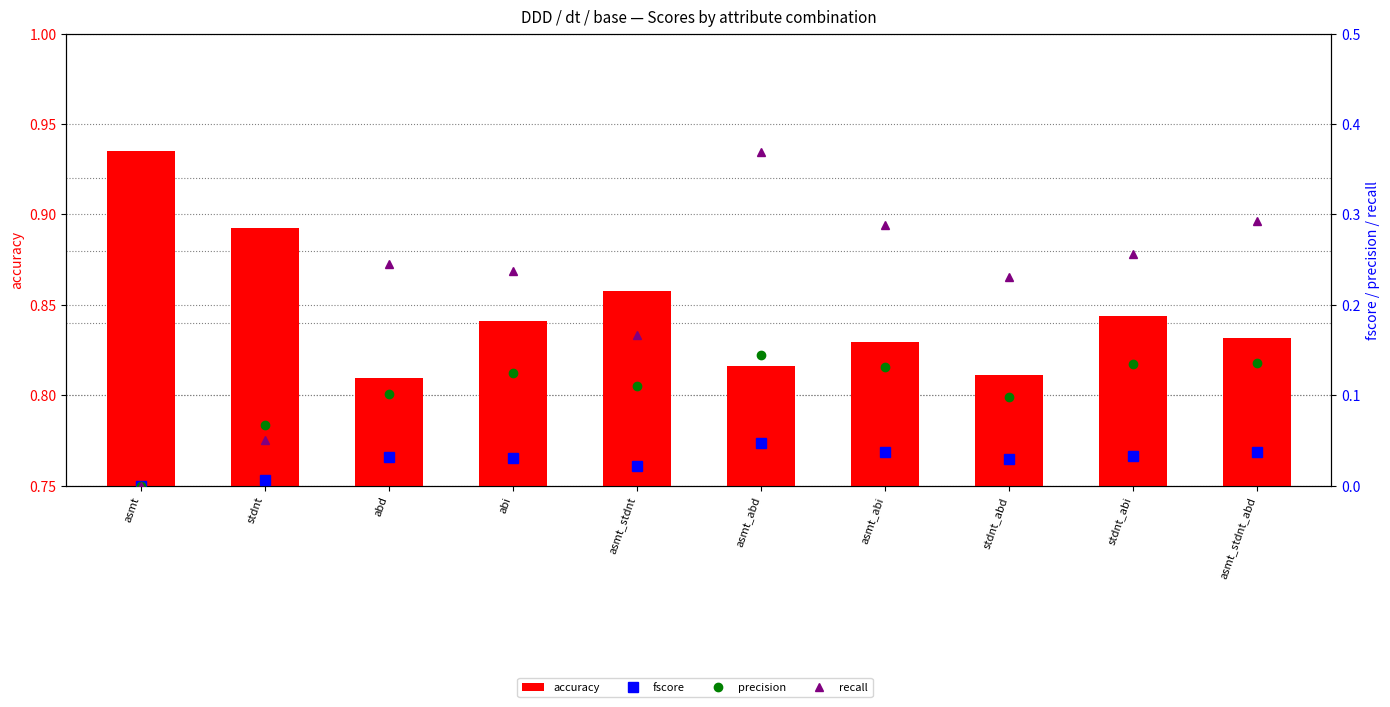

Reading left to right, extract all data points from this chart.

accuracy: 0.9	0.9	0.8	0.8	0.9	0.8	0.8	0.8	0.8	0.8
fscore: 0.0	0.0	0.0	0.0	0.0	0.0	0.0	0.0	0.0	0.0
precision: 0.0	0.1	0.1	0.1	0.1	0.1	0.1	0.1	0.1	0.1
recall: 0.0	0.1	0.2	0.2	0.2	0.4	0.3	0.2	0.3	0.3